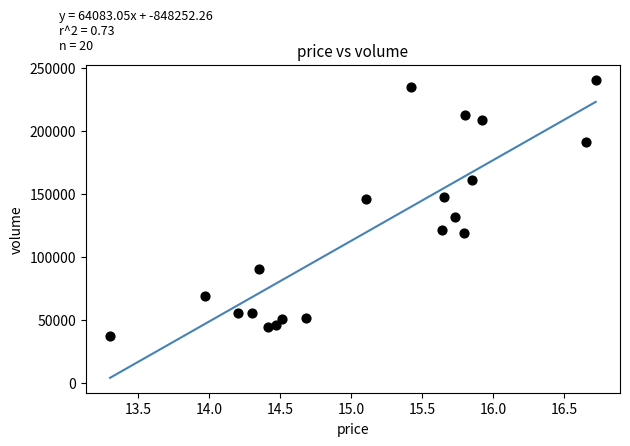

What is the range of Y values (max minus min)?

203078